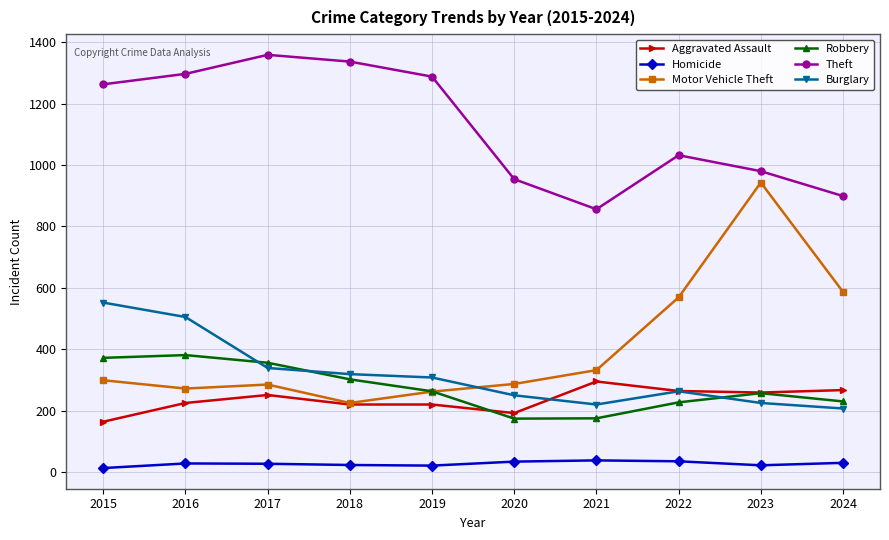

Where do Burglary and Robbery first cross each other?

2016 and 2017